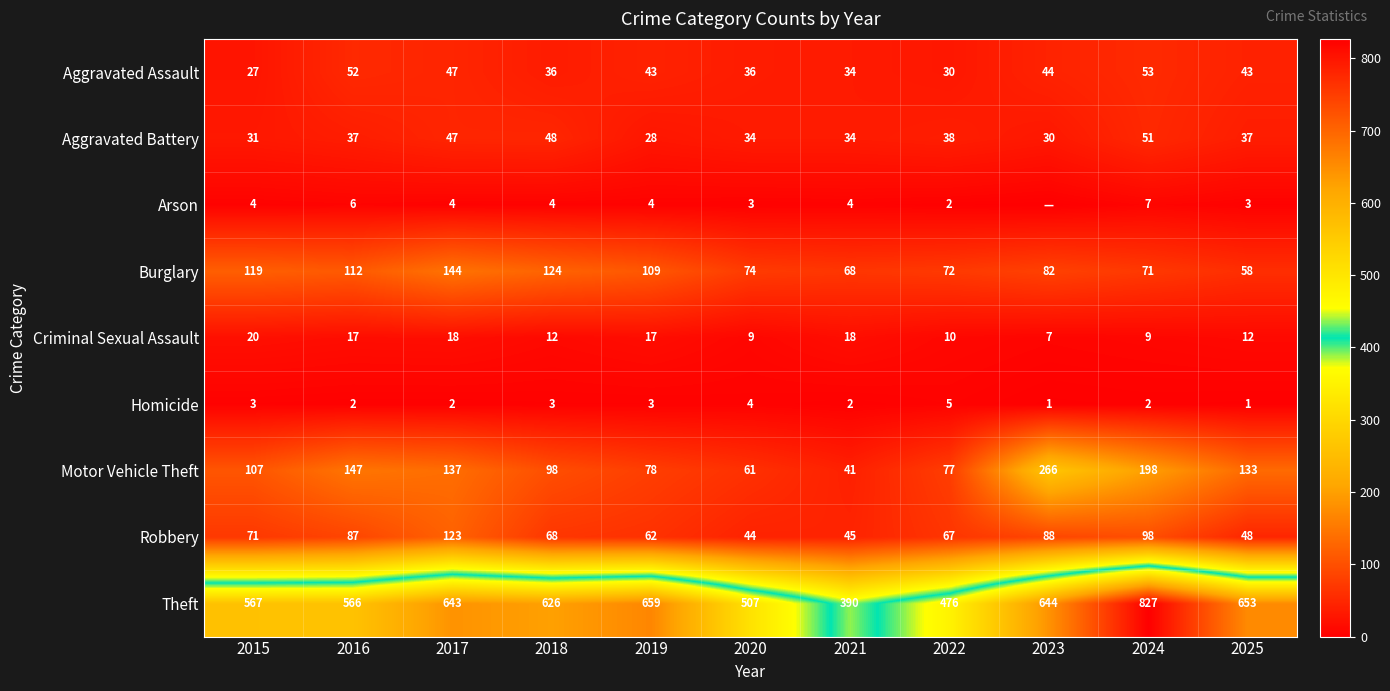

Read the Aggravated Assault value at 2015, to the nearest 5.

25